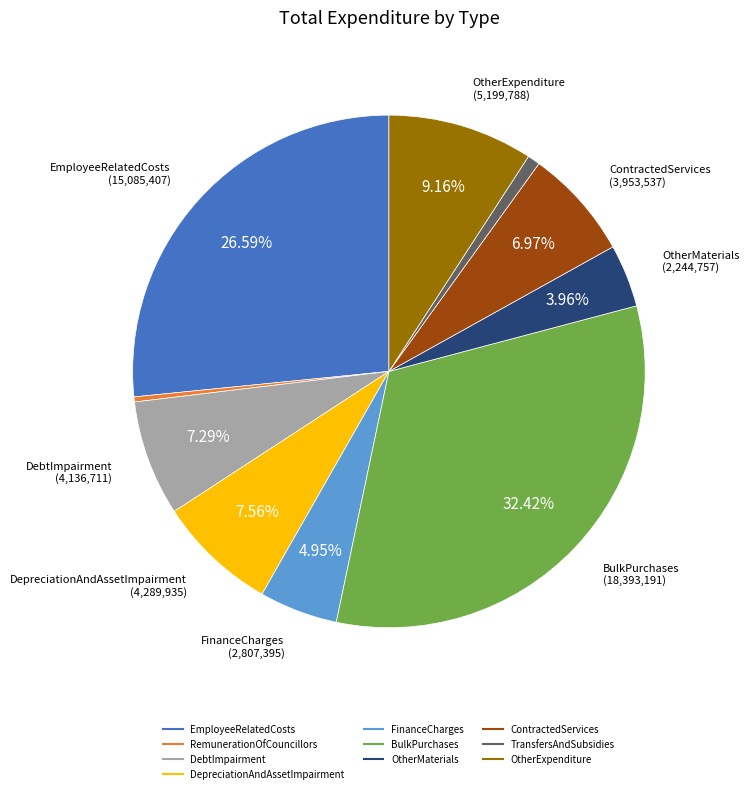

How many slices are in this pie chart?

10